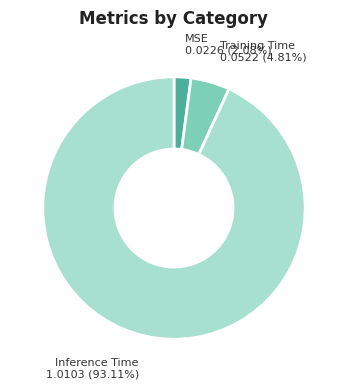

To the nearest percent, what is the difference between the Training Time and Inference Time slice percentages?

88%